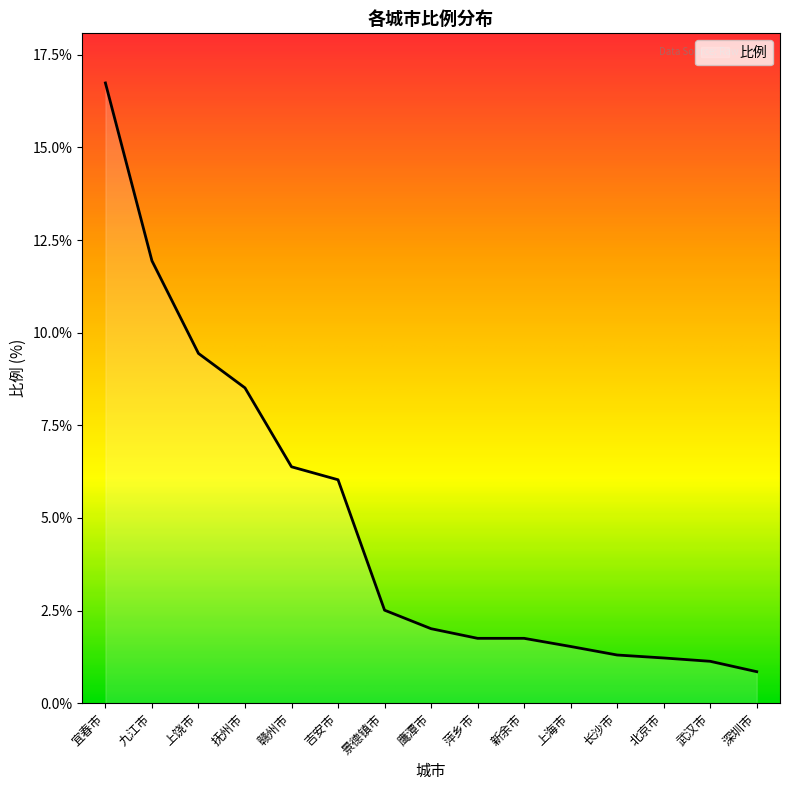

Read the value at 北京市.

1.2